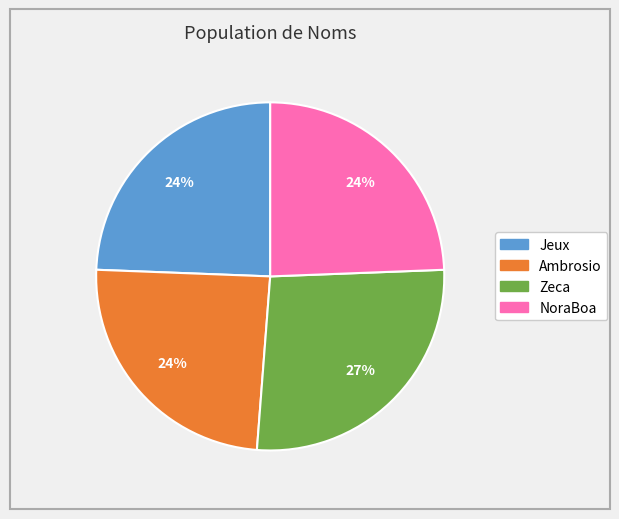

What is the largest slice in the pie chart?

Zeca